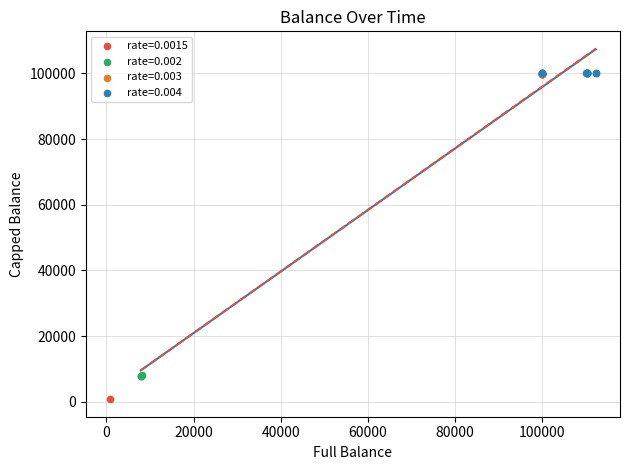

What are all the series names shown in the legend?

rate=0.0015, rate=0.002, rate=0.003, rate=0.004